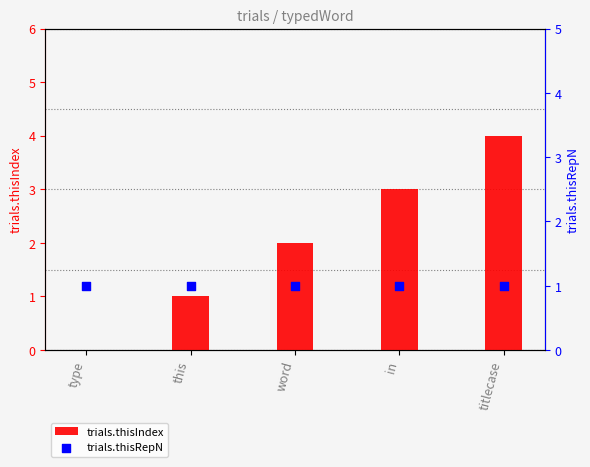

At how many categories does at least one series exceed 3?

1